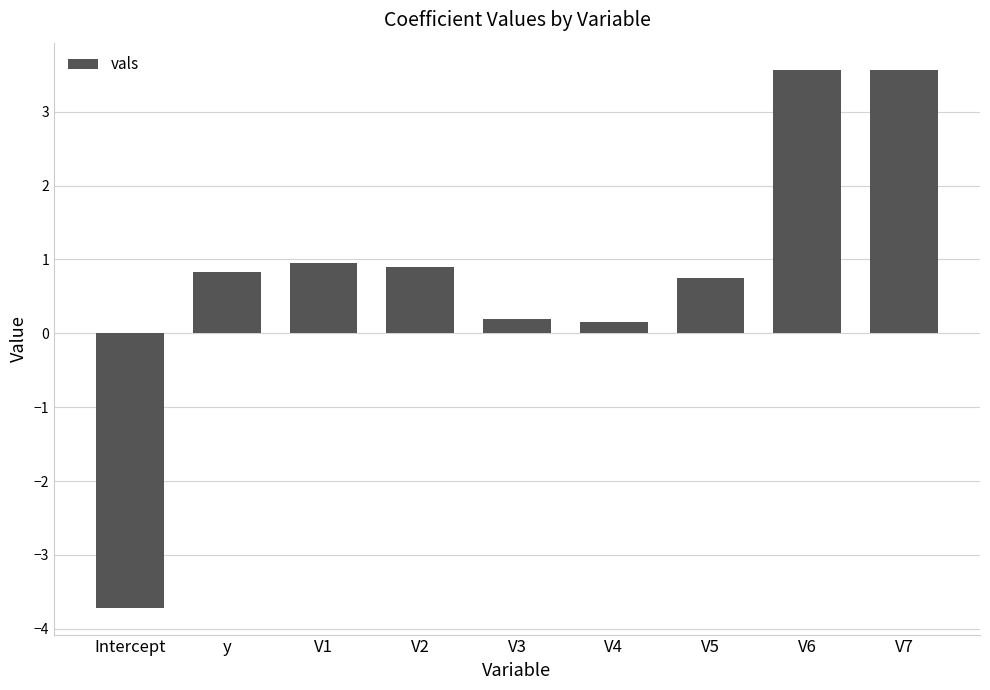

At which category does the chart reach its minimum across all series?

Intercept